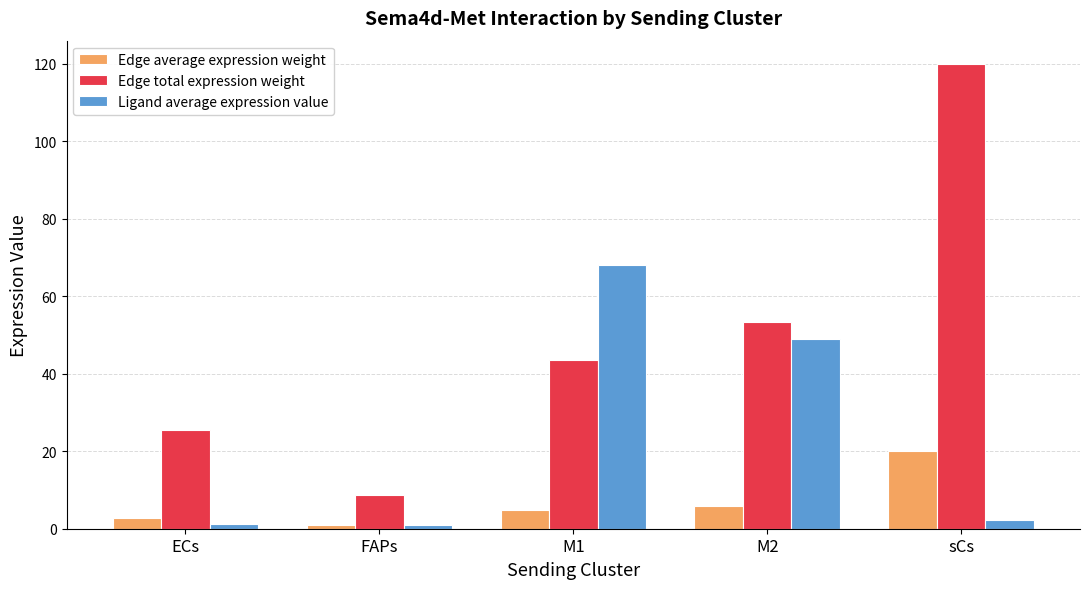

What is the highest value of the Edge total expression weight series?

120.0